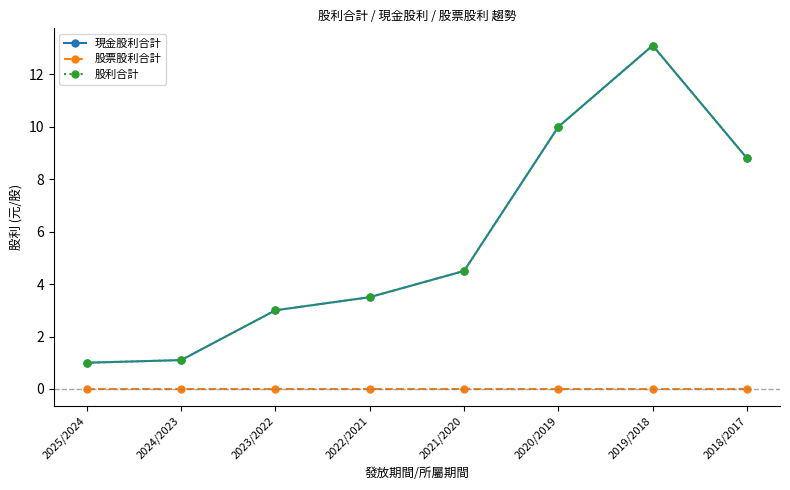

Between 2025/2024 and 2023/2022, which series saw the biggest shift?

現金股利合計